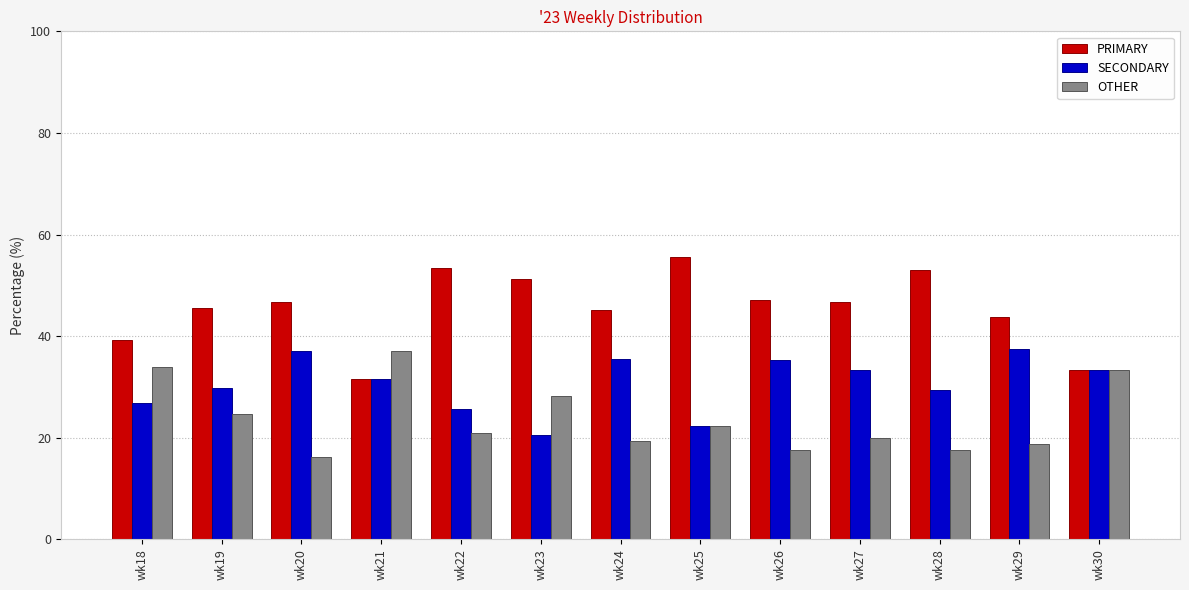

How many series are shown in this chart?

3